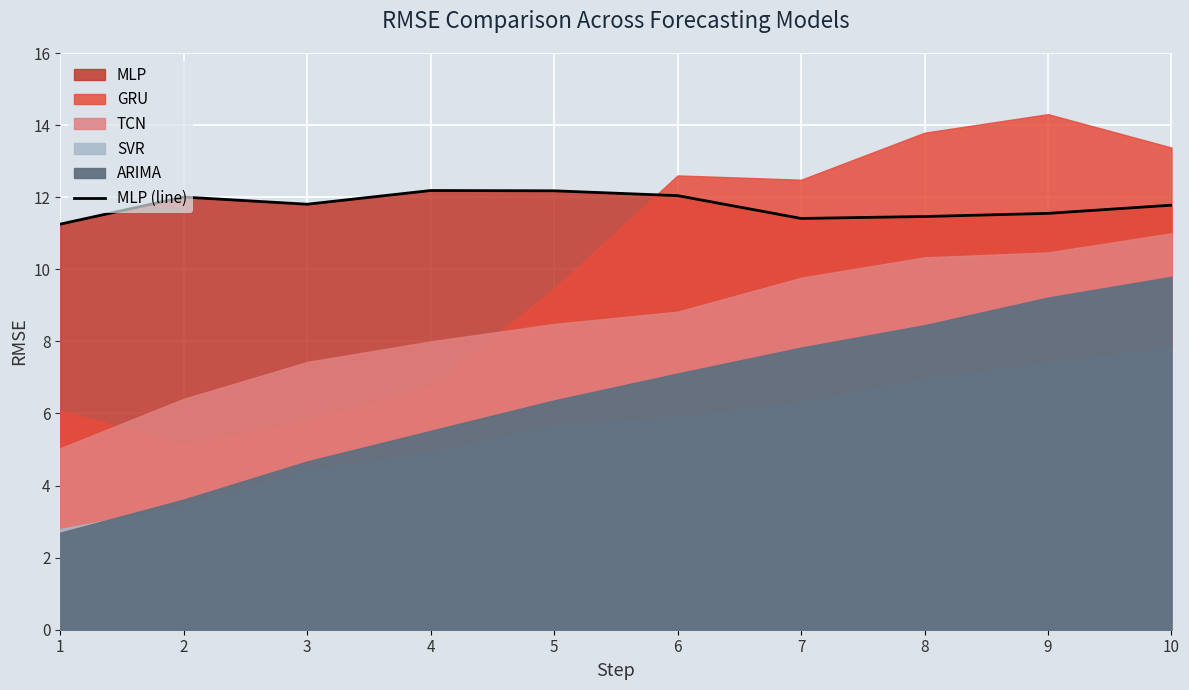

Read the value at 6.

12.0